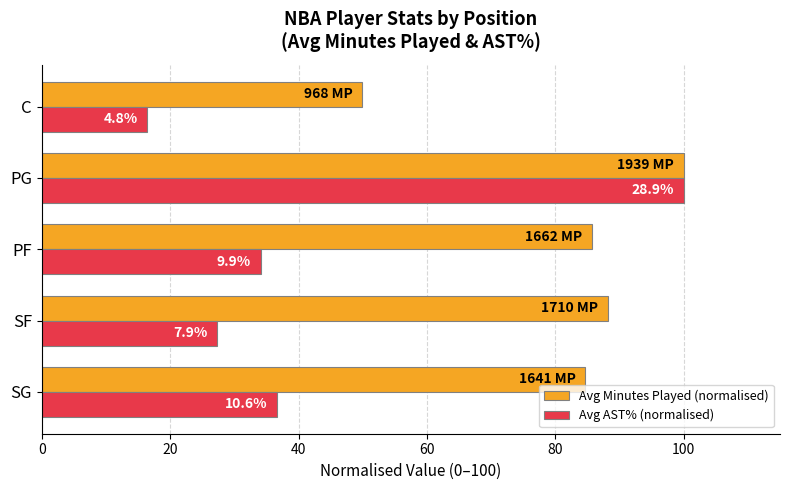

What is the highest value of the Avg Minutes Played (normalised) series?

100.0